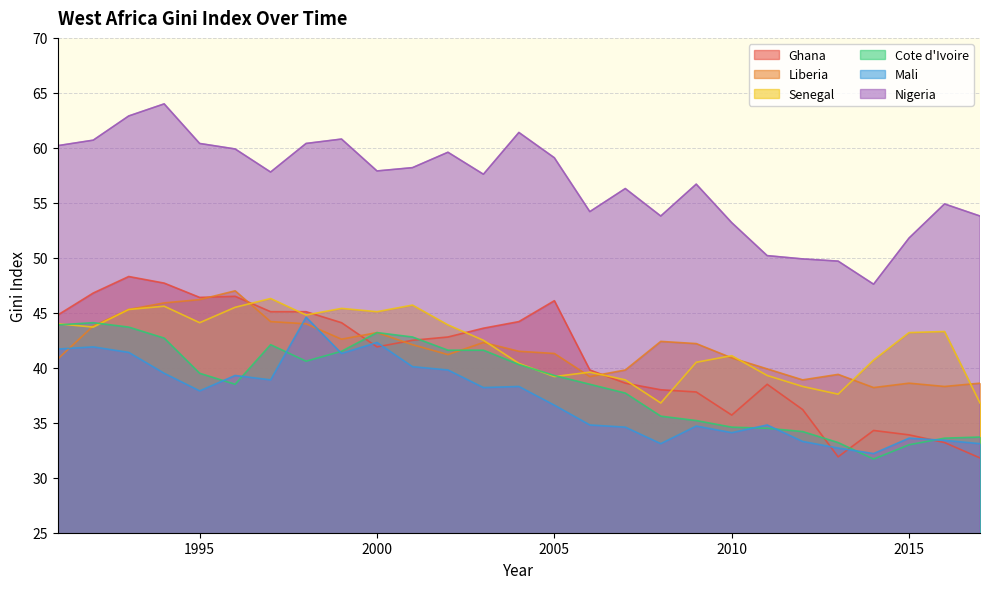

True or false: Ghana has more than 2 interior local peaks.

True